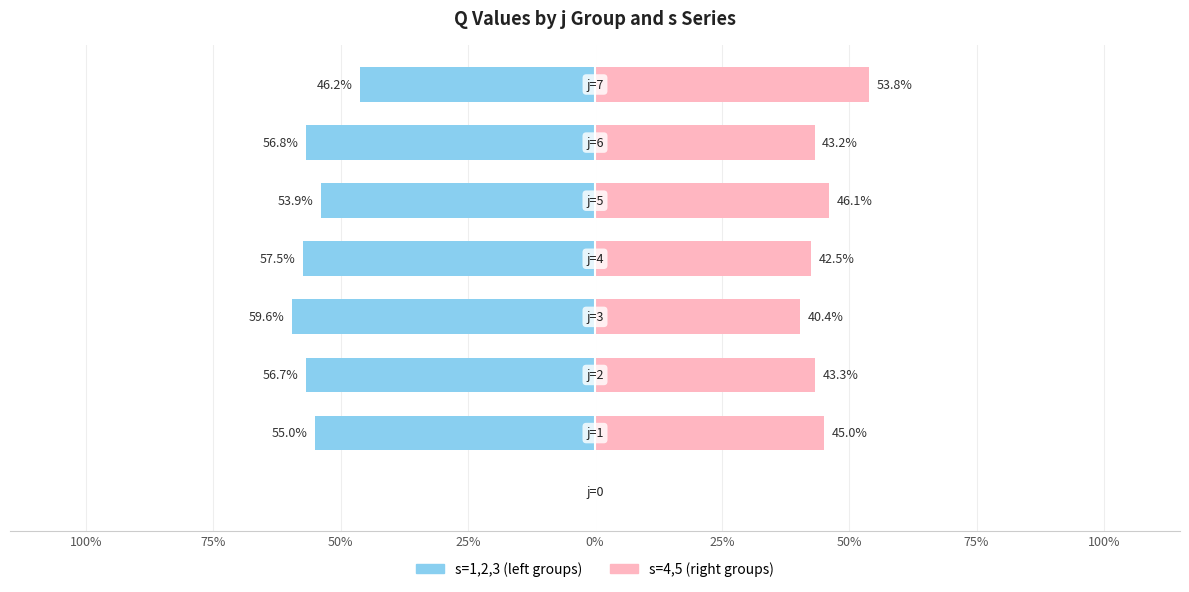

Is it true that s=4,5 (right groups) equals 14.8 at 0%?

False